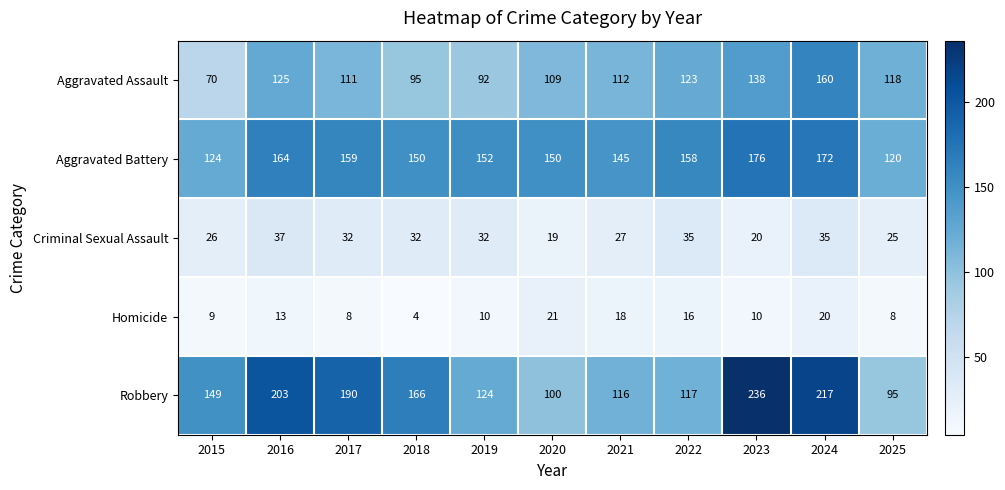

The Aggravated Battery series shows 79 at 2020. True or false?

False